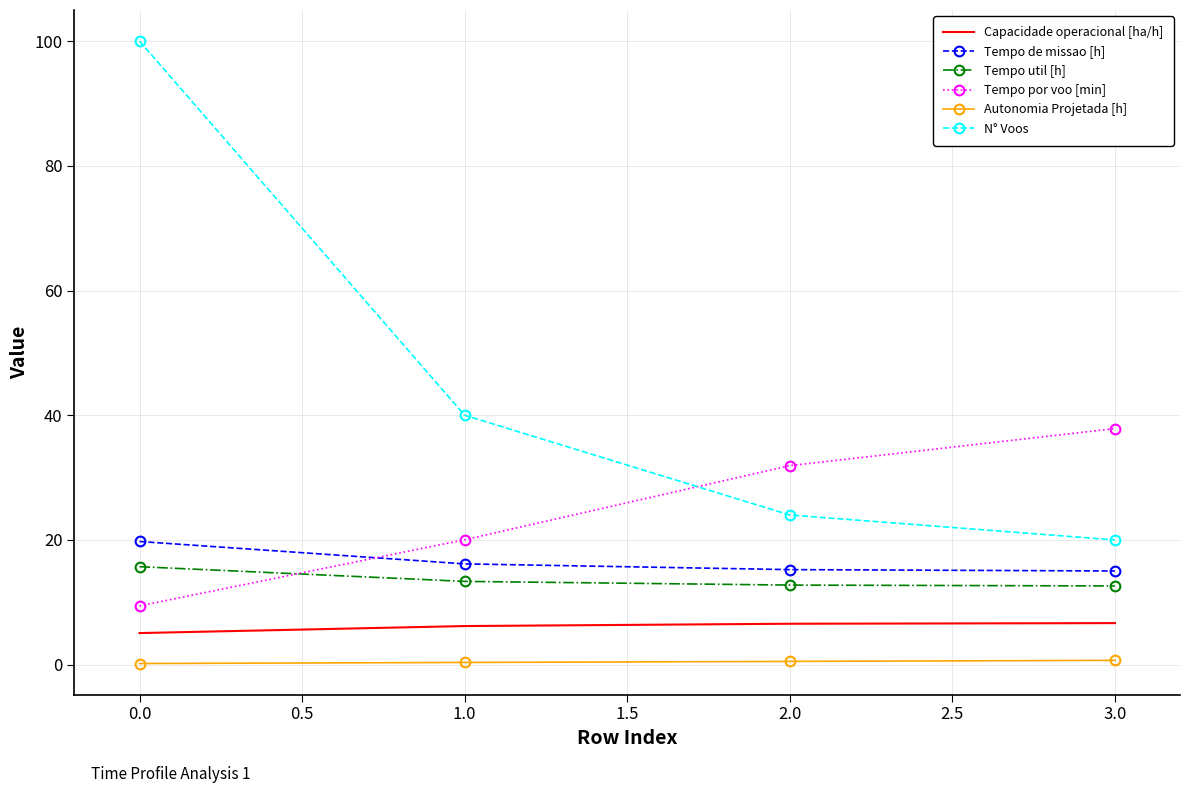

Which series has the widest spread of values?

N° Voos